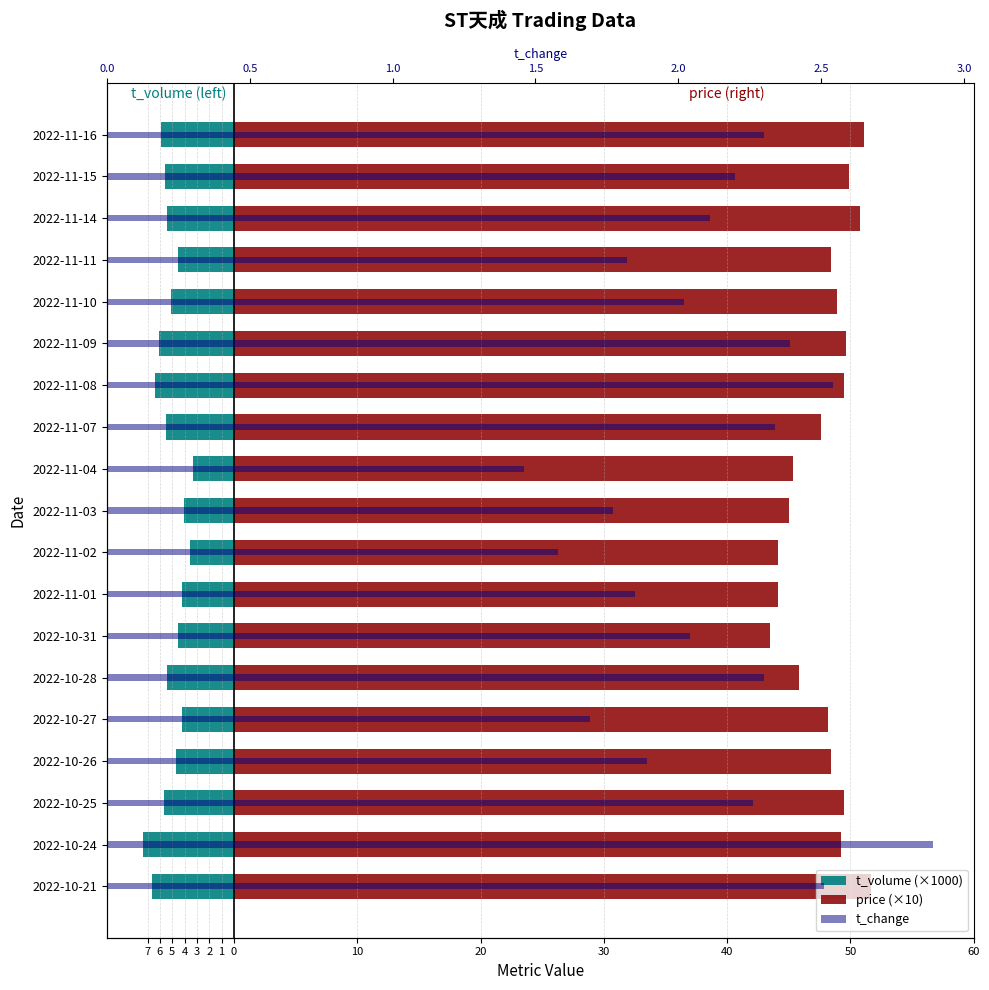

Is the value of t_change at 2022-10-27 greater than the value of t_volume (×1000) at 2022-10-31?

Yes